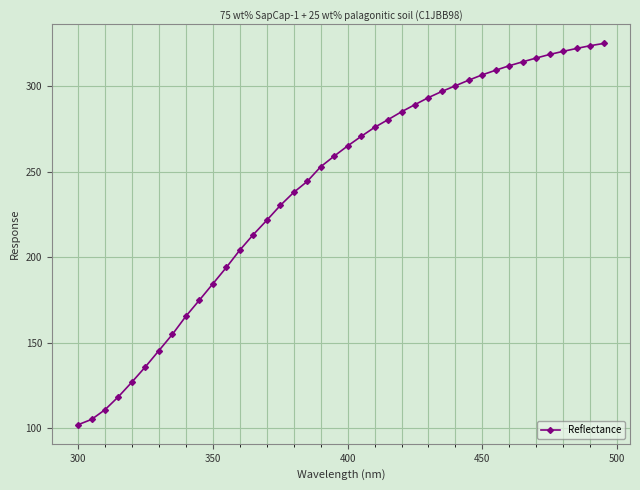

What is the value of the 6th point from the left?

136.0